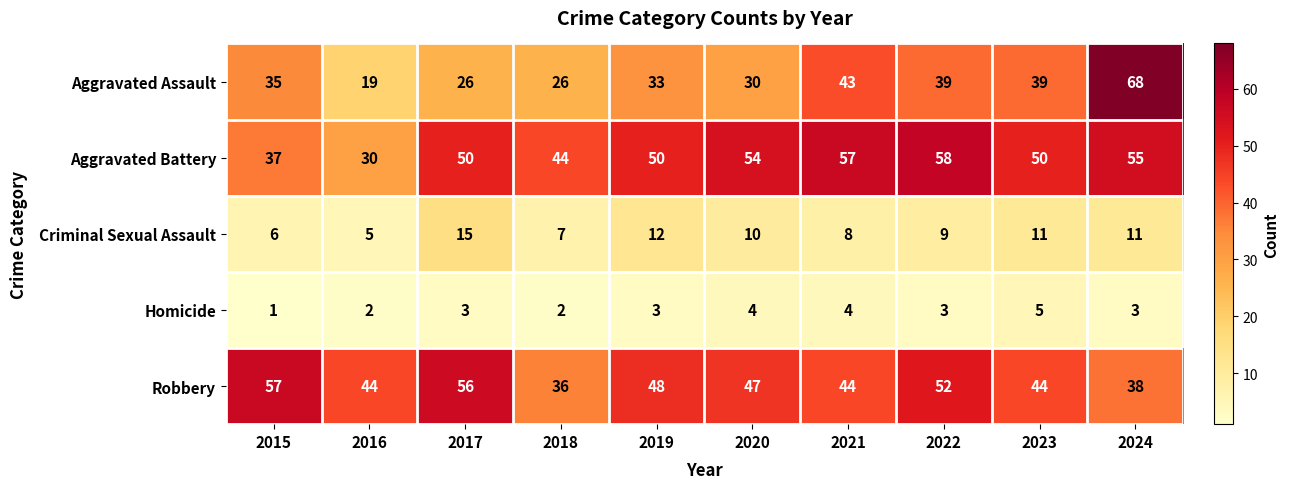

Is it true that Homicide equals 4 at 2021?

True